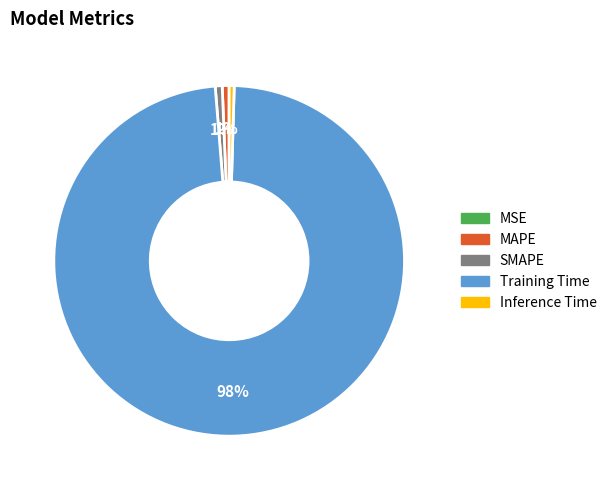

What is the largest slice in the pie chart?

Training Time